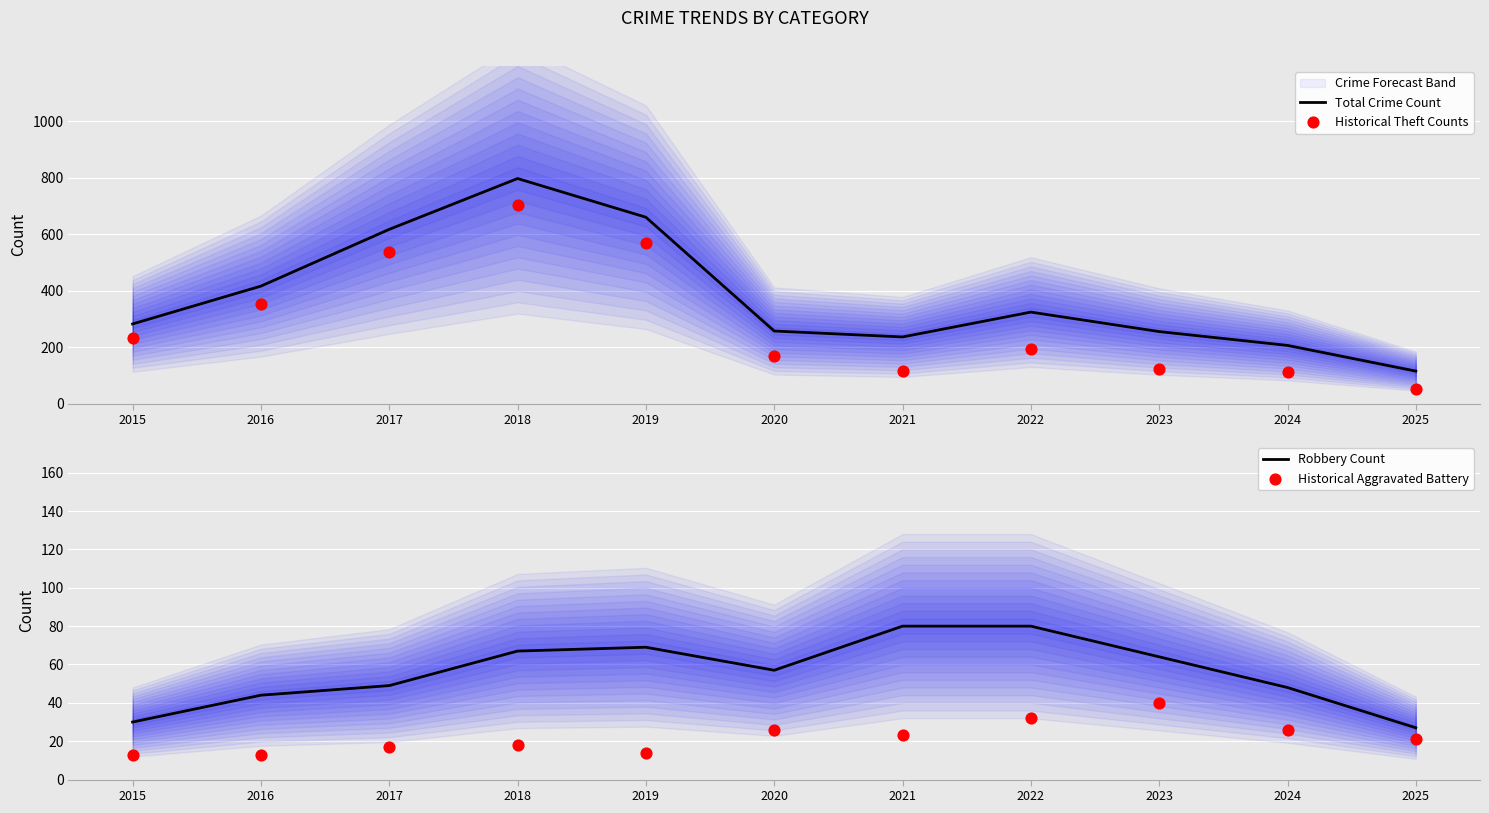

What is the total value across all series at 2024?

393